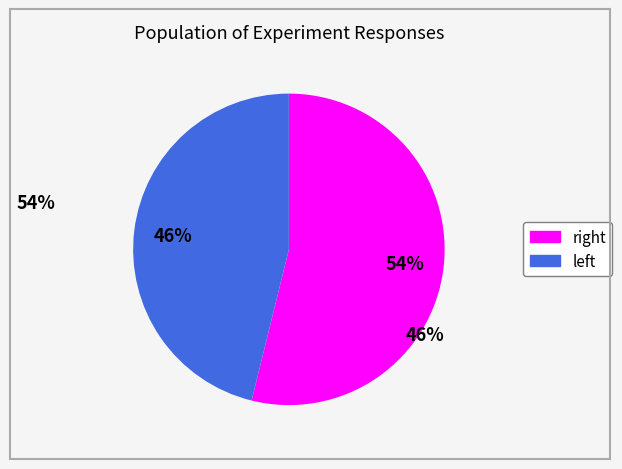

Is there any slice that represents more than half of the pie?

Yes